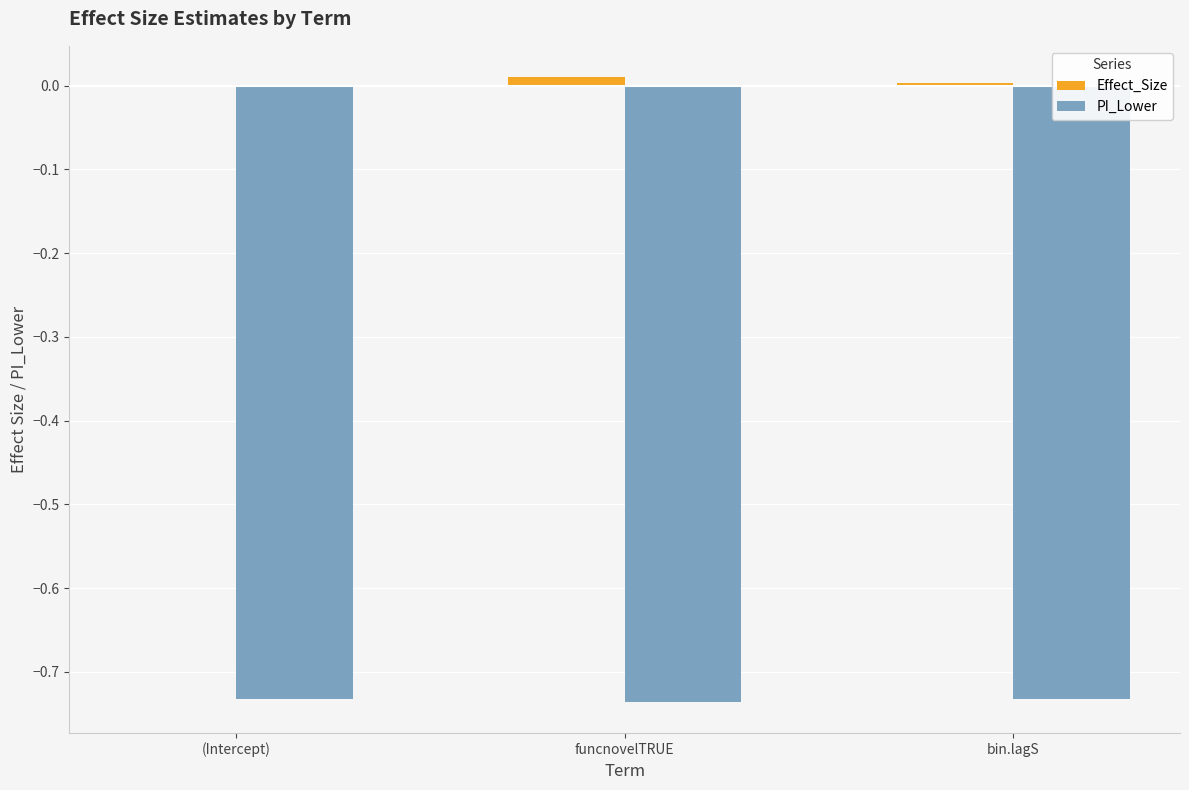

How many categories are shown in the chart?

3